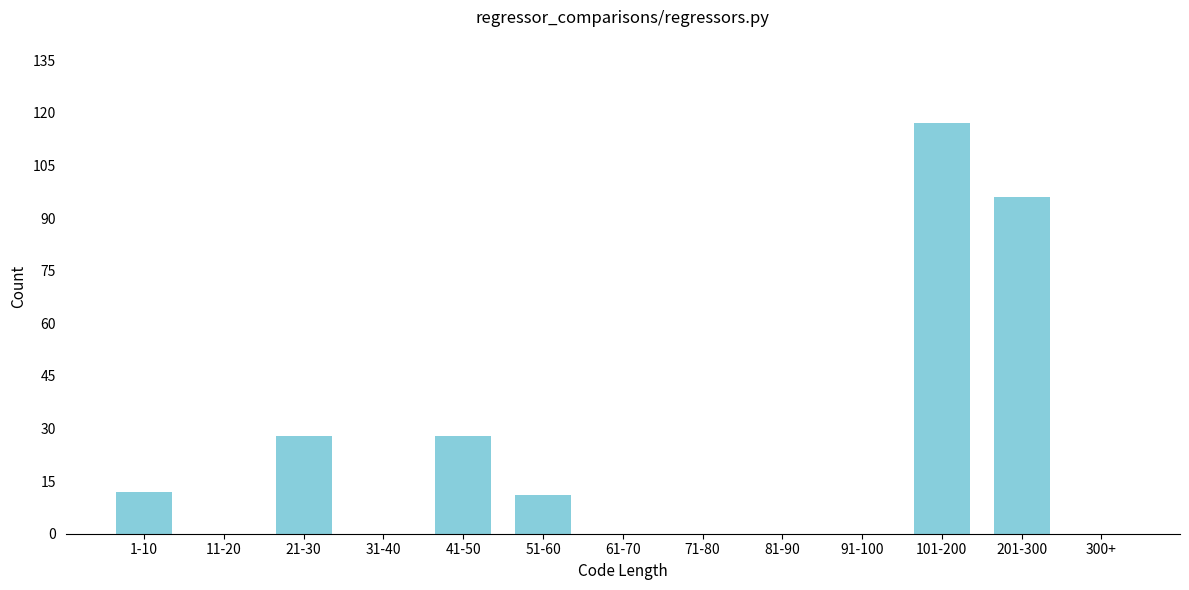

Reading left to right, extract all data points from this chart.

1-10=12	11-20=0	21-30=28	31-40=0	41-50=28	51-60=11	61-70=0	71-80=0	81-90=0	91-100=0	101-200=117	201-300=96	300+=0